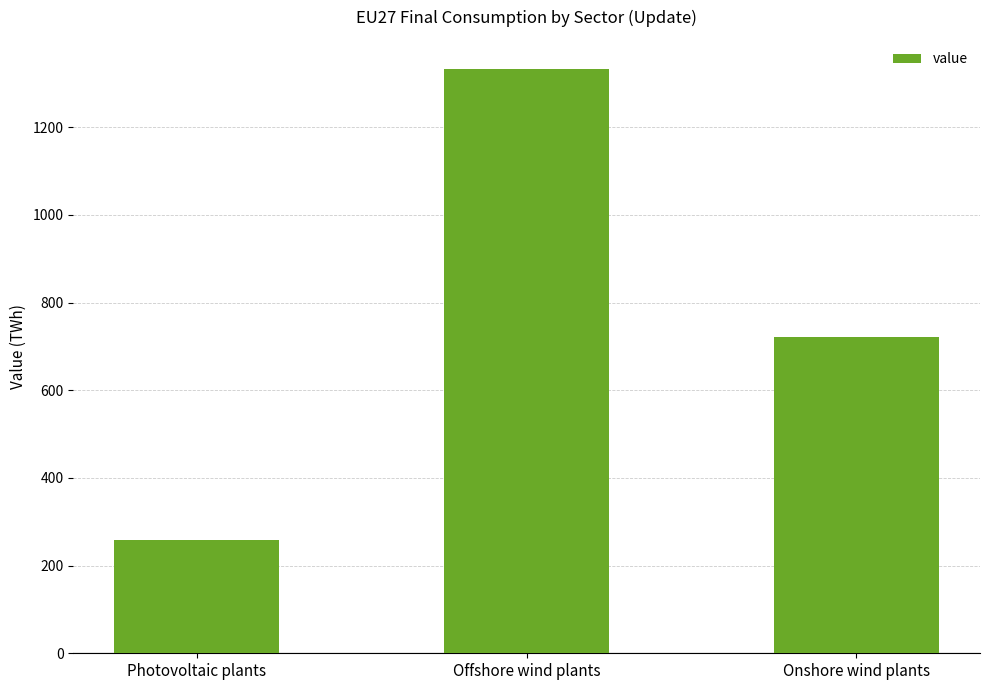

At which label is the value closest to 795?

Onshore wind plants